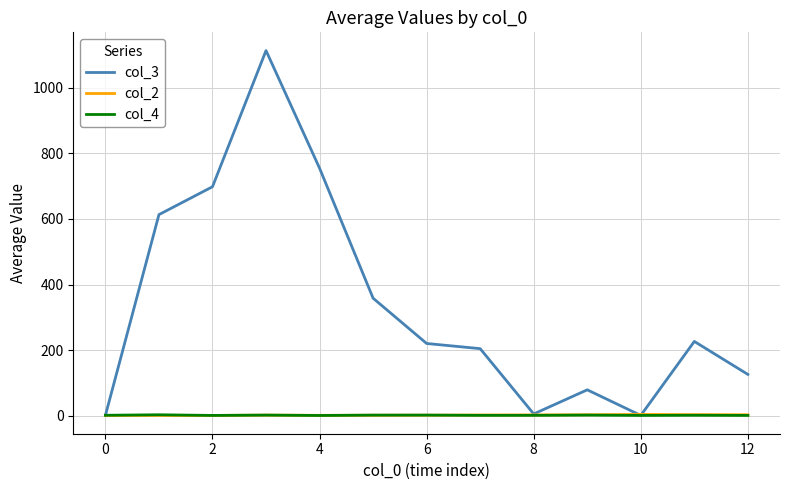

At how many categories does at least one series exceed 293?

5